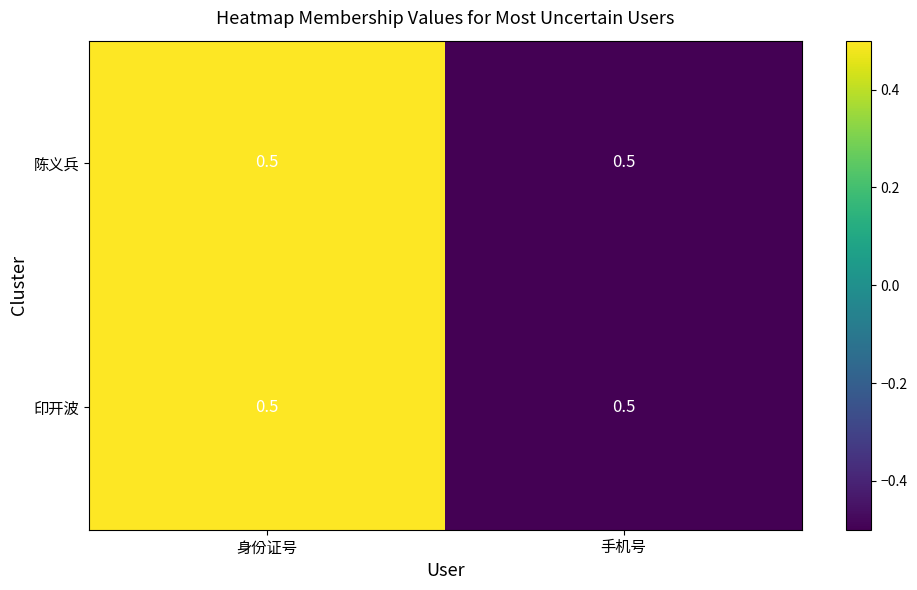

Read the 印开波 value at 身份证号.

0.5